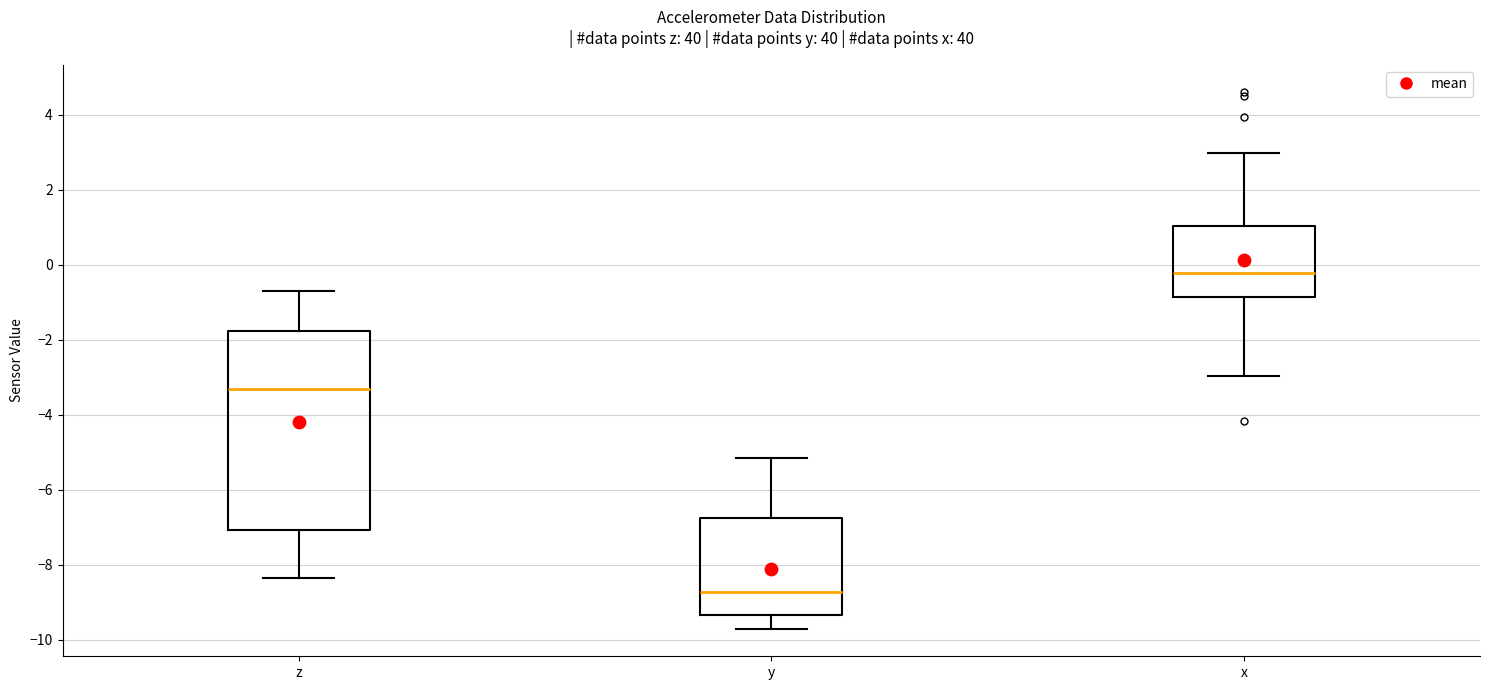

Which box's median line is the lowest?

y